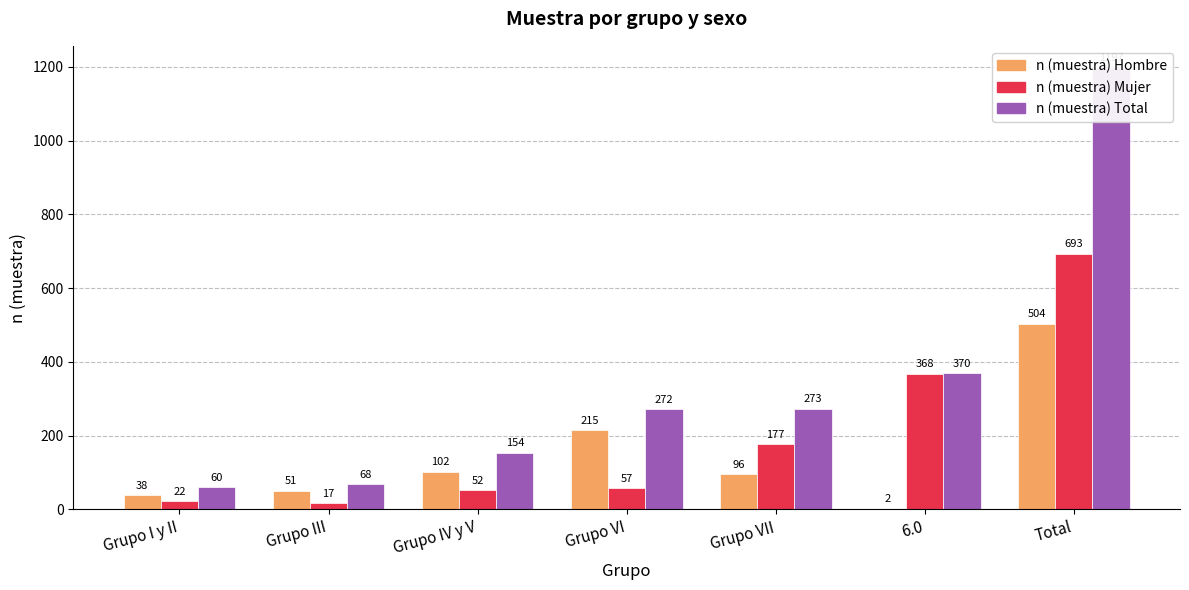

What is the total value across all series at Grupo I y II?

120